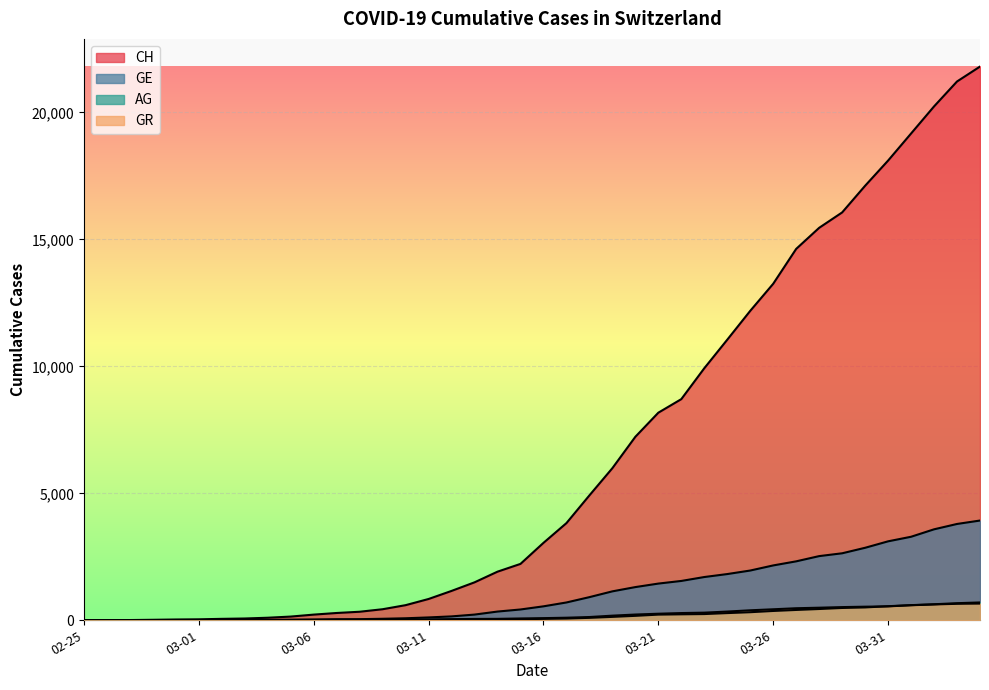

At 2020-02-28, list the series in order from smallest to largest.

AG, GE, GR, CH